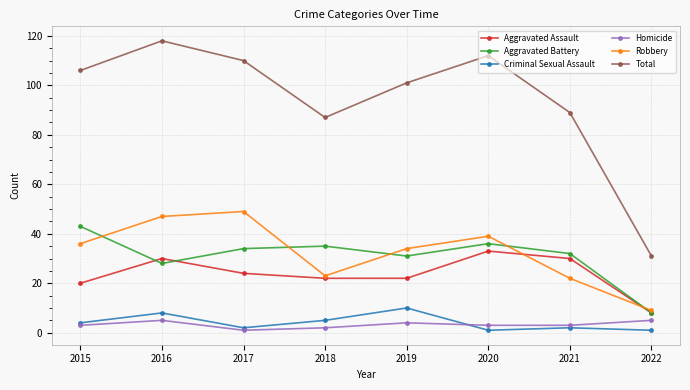

At which label does Total reach its peak?

2016